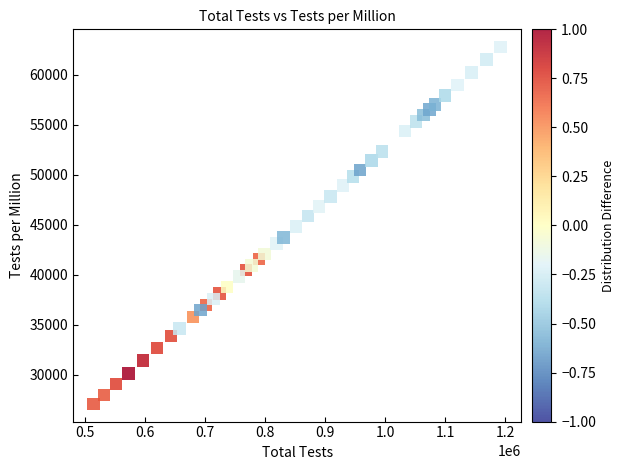

What is the range of X values (max minus min)?

677509